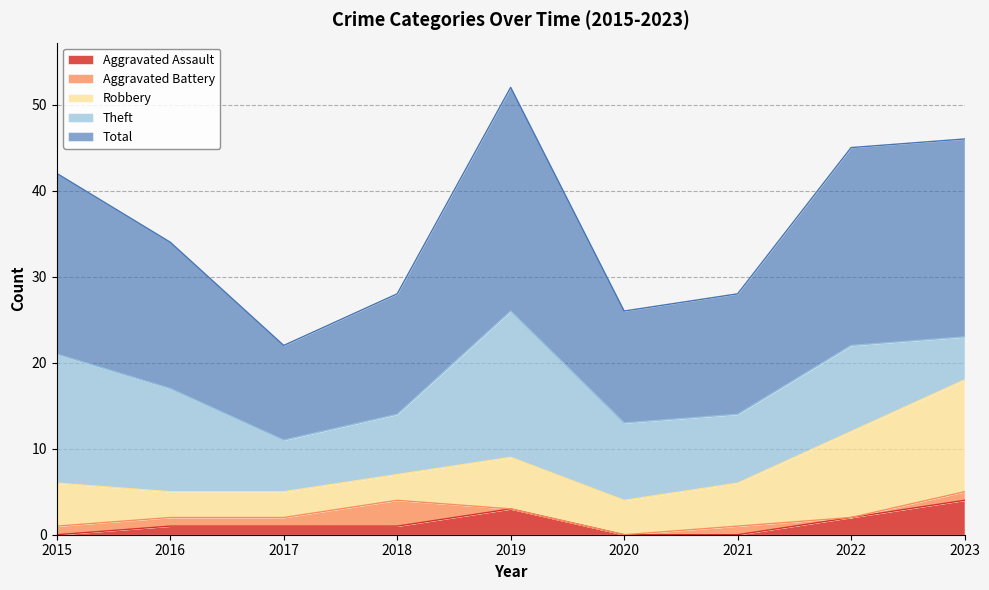

Reading left to right, extract all data points from this chart.

Aggravated Assault: 2015=0	2016=1	2017=1	2018=1	2019=3	2020=0	2021=0	2022=2	2023=4
Aggravated Battery: 2015=1	2016=1	2017=1	2018=3	2019=0	2020=0	2021=1	2022=0	2023=1
Robbery: 2015=5	2016=3	2017=3	2018=3	2019=6	2020=4	2021=5	2022=10	2023=13
Theft: 2015=15	2016=12	2017=6	2018=7	2019=17	2020=9	2021=8	2022=10	2023=5
Total: 2015=21	2016=17	2017=11	2018=14	2019=26	2020=13	2021=14	2022=23	2023=23